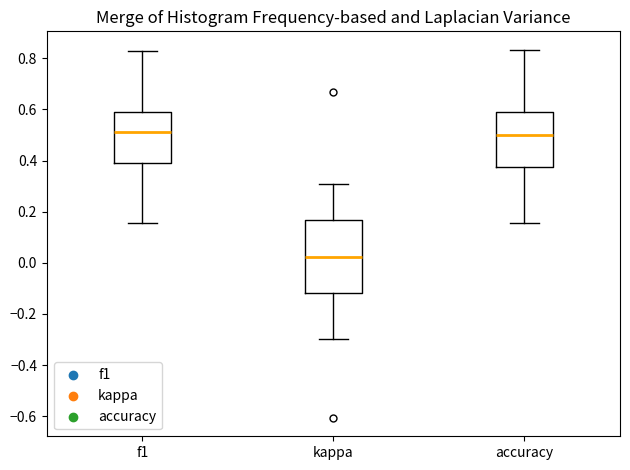

Reading left to right, transcribe this box plot: for each box, give where its median line is, the range the box spans, and where its two whiskers end, as read against the y-axis. The values are not printed on the chart, so give them approximately, as read against the axis.

f1: median 0.52, box 0.40 to 0.60, whiskers 0.16 to 0.82
kappa: median 0.02, box -0.12 to 0.16, whiskers -0.30 to 0.30
accuracy: median 0.50, box 0.38 to 0.58, whiskers 0.16 to 0.84